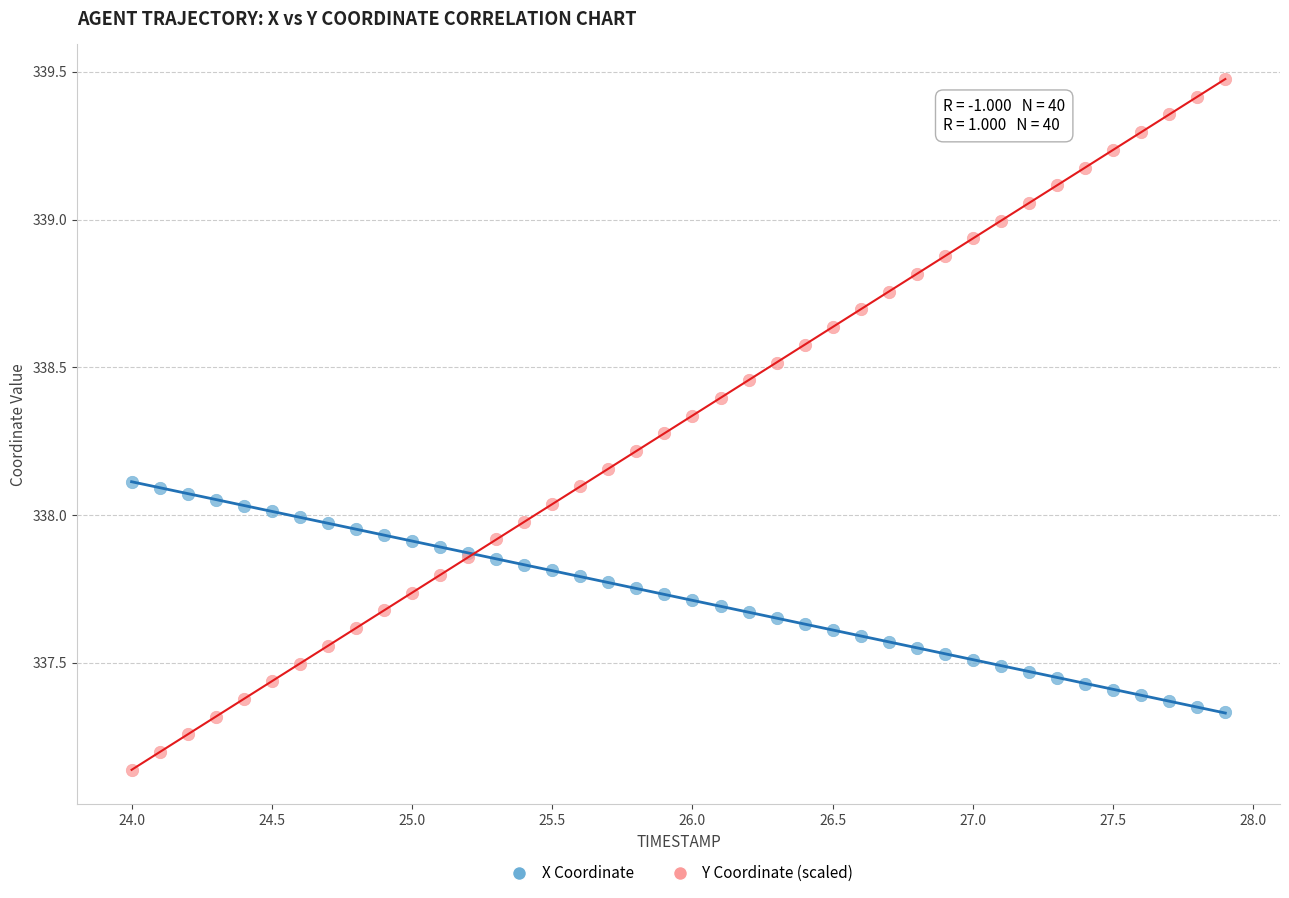

What are all the series names shown in the legend?

X Coordinate, Y Coordinate (scaled)